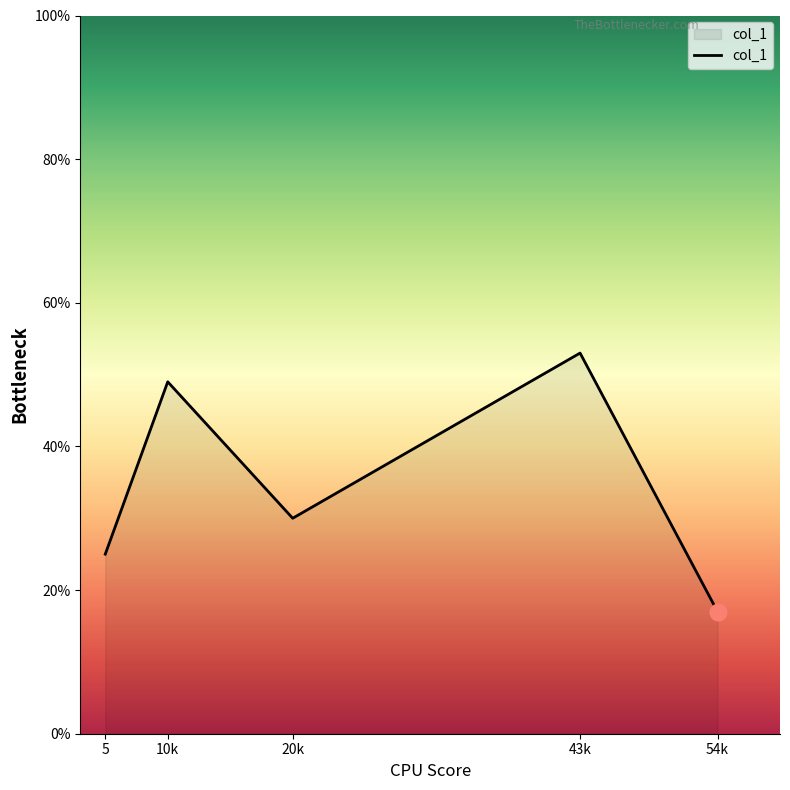

True or false: the data has more than 1 interior local peaks.

True